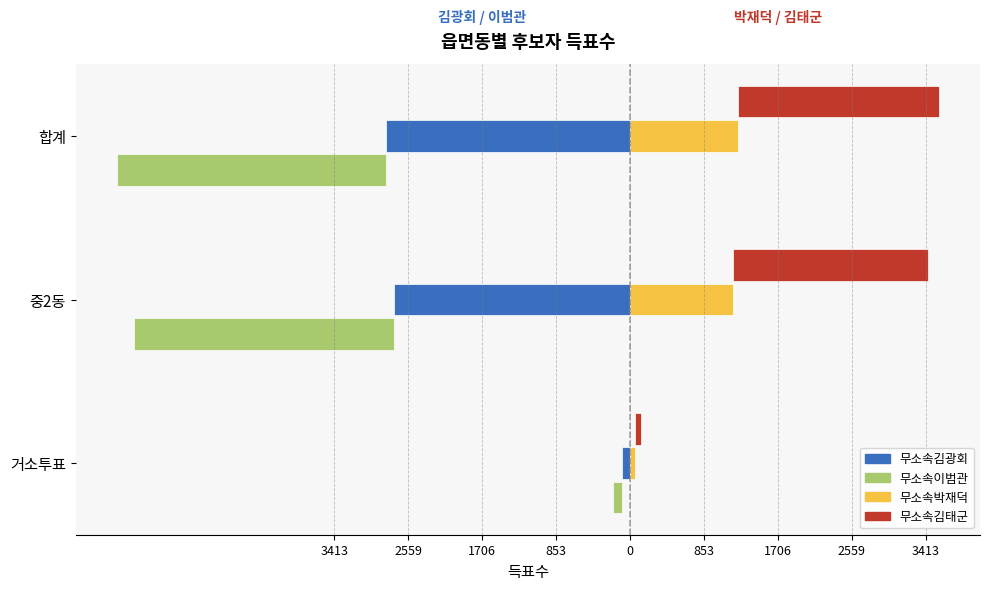

At how many categories does at least one series exceed -3022?

3